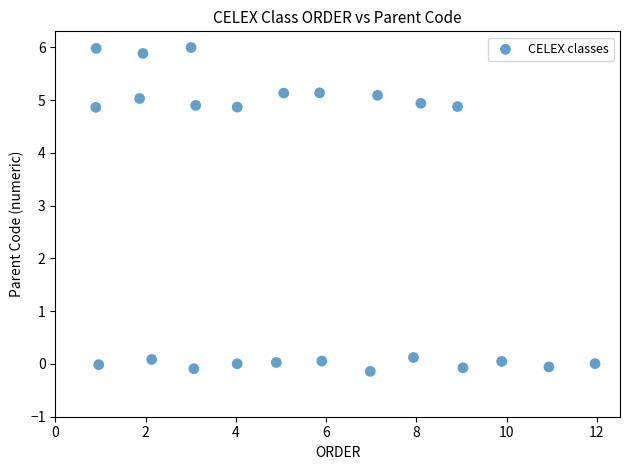

What is the range of Y values (max minus min)?

6.1